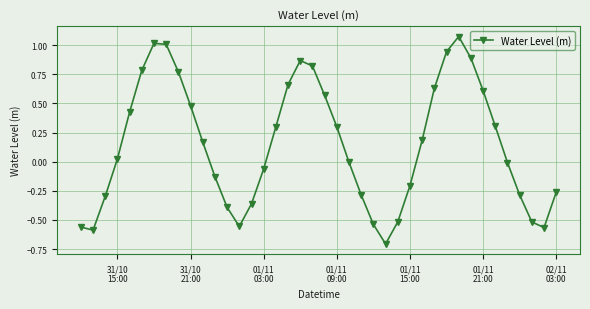

What is the smallest value displayed?

-0.7